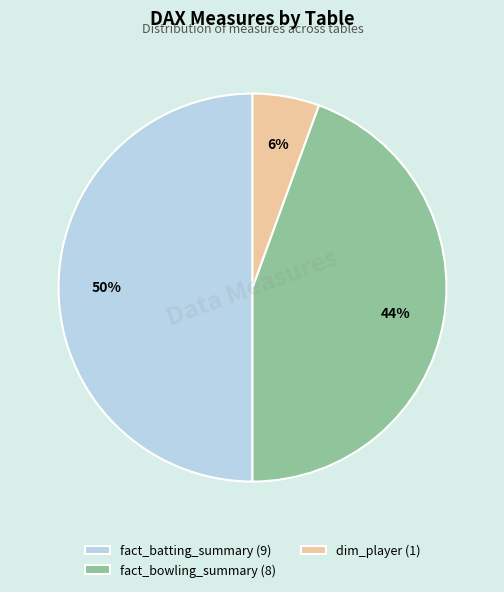

Rank the categories by value from lowest to highest.

dim_player, fact_bowling_summary, fact_batting_summary